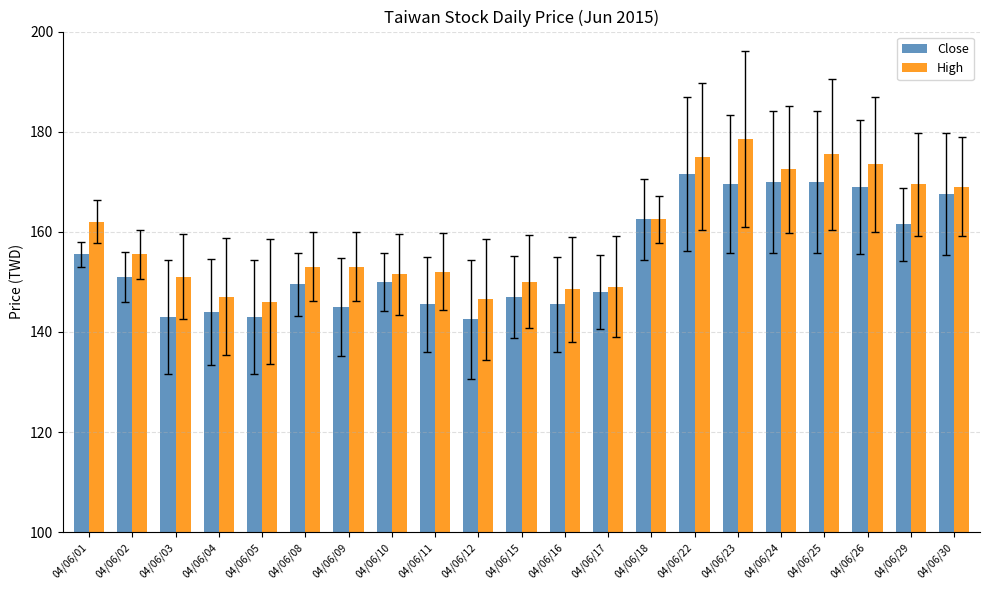

Reading left to right, list all the values displayed in this chart.

Close: 04/06/01=155.5	04/06/02=151.0	04/06/03=143.0	04/06/04=144.0	04/06/05=143.0	04/06/08=149.5	04/06/09=145.0	04/06/10=150.0	04/06/11=145.5	04/06/12=142.5	04/06/15=147.0	04/06/16=145.5	04/06/17=148.0	04/06/18=162.5	04/06/22=171.5	04/06/23=169.5	04/06/24=170.0	04/06/25=170.0	04/06/26=169.0	04/06/29=161.5	04/06/30=167.5
High: 04/06/01=162.0	04/06/02=155.5	04/06/03=151.0	04/06/04=147.0	04/06/05=146.0	04/06/08=153.0	04/06/09=153.0	04/06/10=151.5	04/06/11=152.0	04/06/12=146.5	04/06/15=150.0	04/06/16=148.5	04/06/17=149.0	04/06/18=162.5	04/06/22=175.0	04/06/23=178.5	04/06/24=172.5	04/06/25=175.5	04/06/26=173.5	04/06/29=169.5	04/06/30=169.0